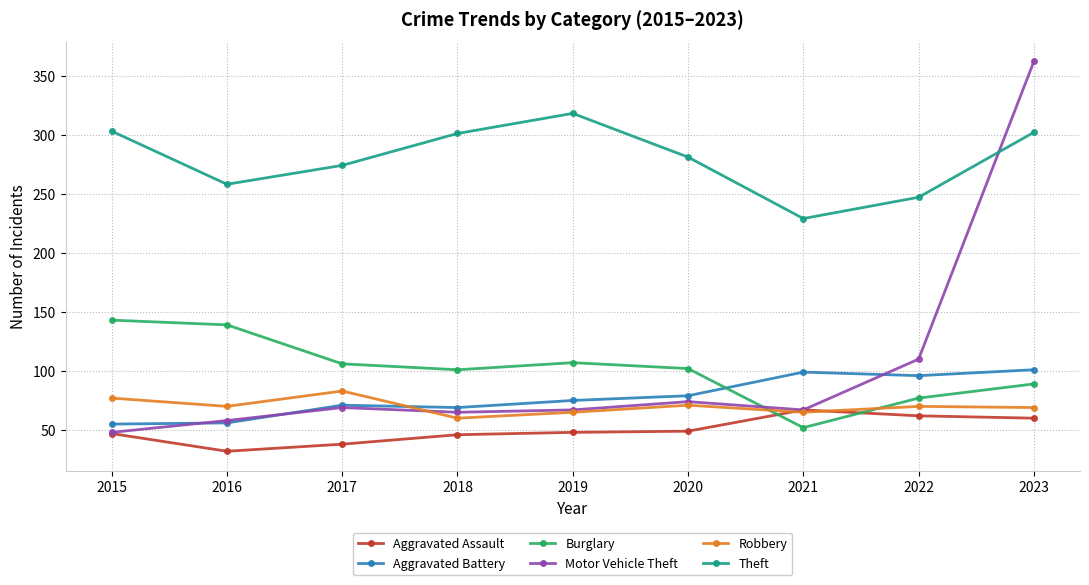

What is the minimum value for Aggravated Assault?

32